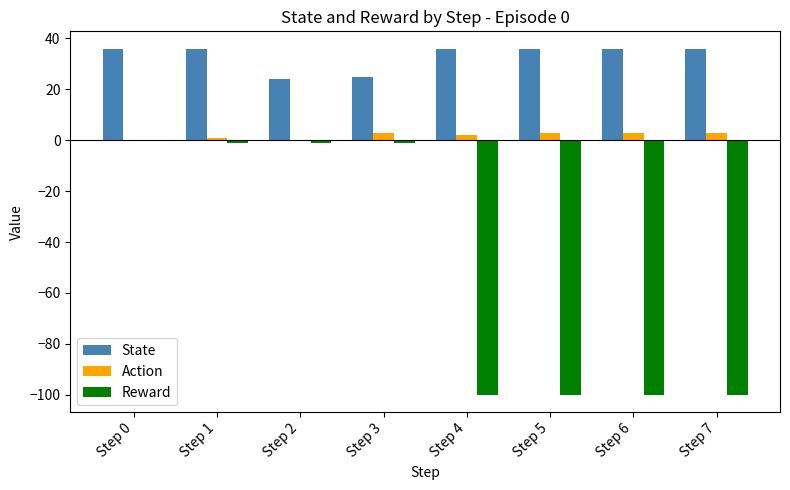

What value does the State series have at Step 2, to the nearest 10?

20